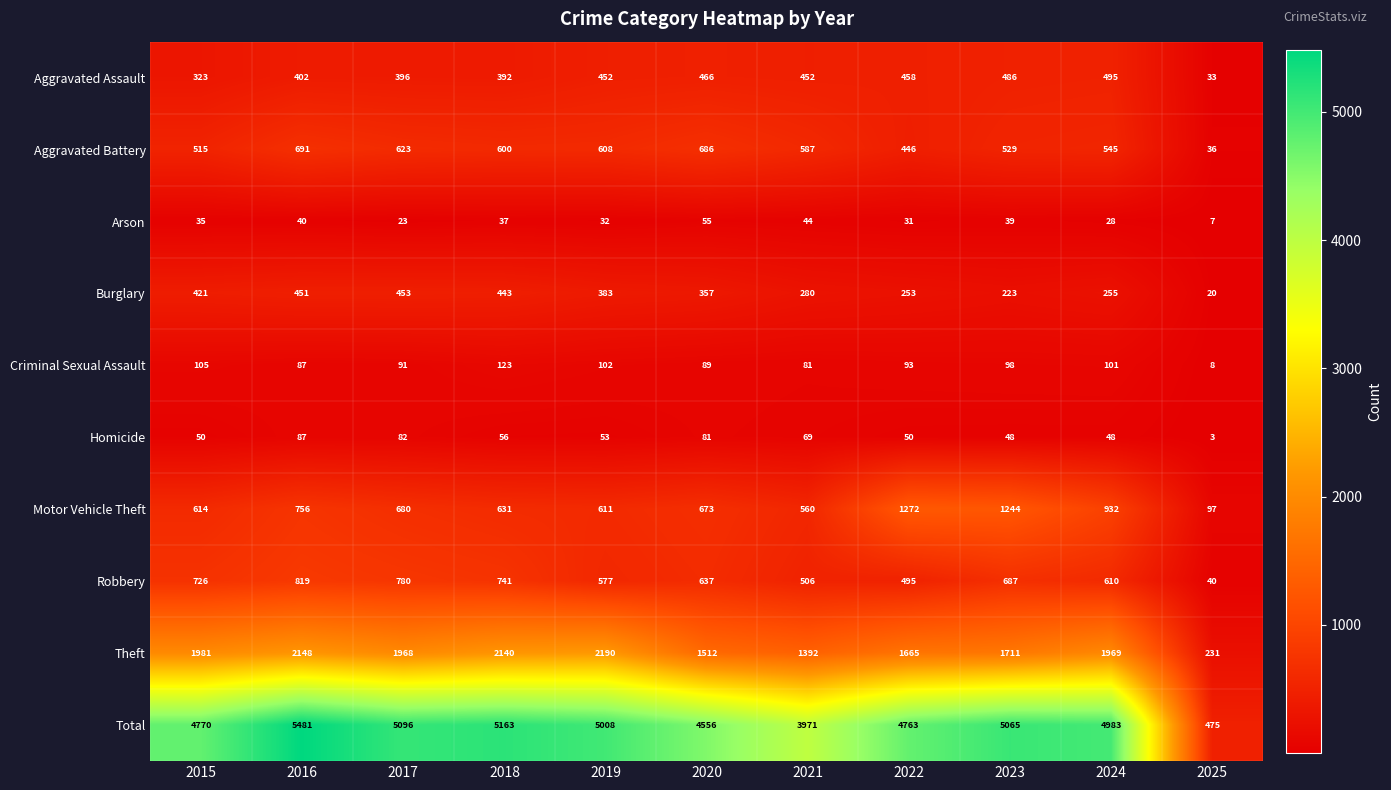

What is the greatest value displayed?

5481